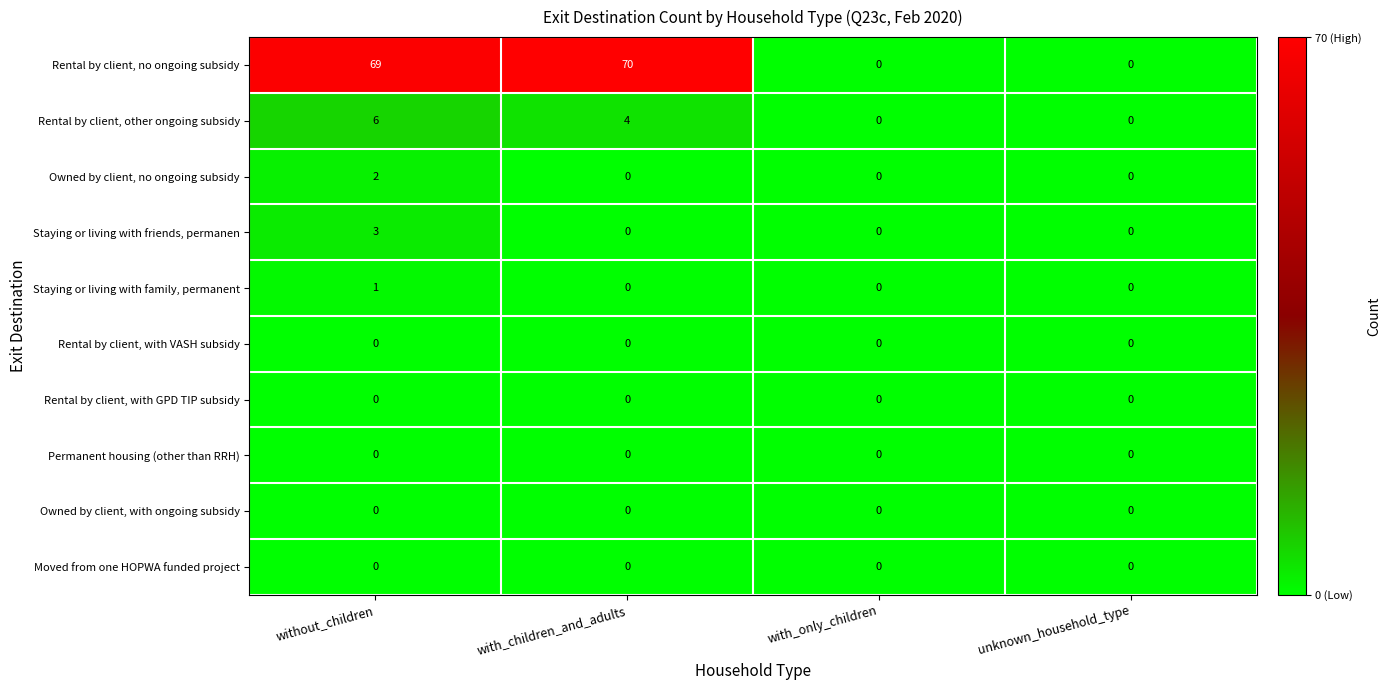

True or false: Rental by client, other ongoing subsidy has a value of 3 at unknown_household_type.

False